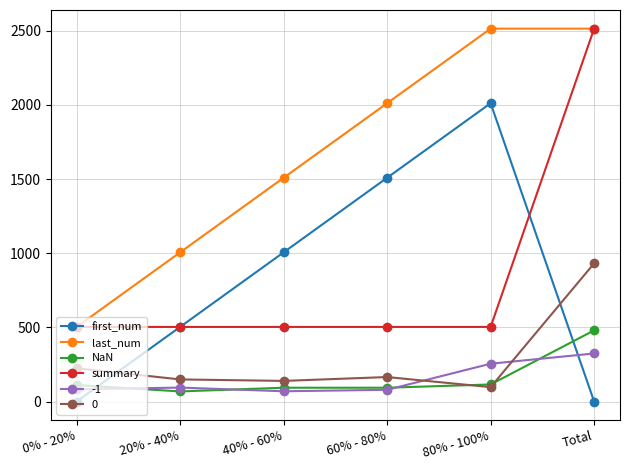

Is it true that first_num equals 3316 at 80% - 100%?

False